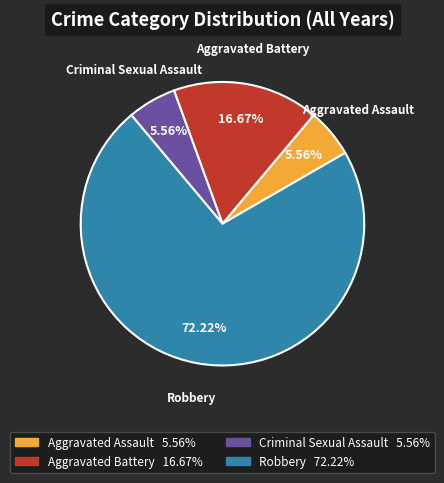

Is the sum of Aggravated Assault and Aggravated Battery greater than half?

No